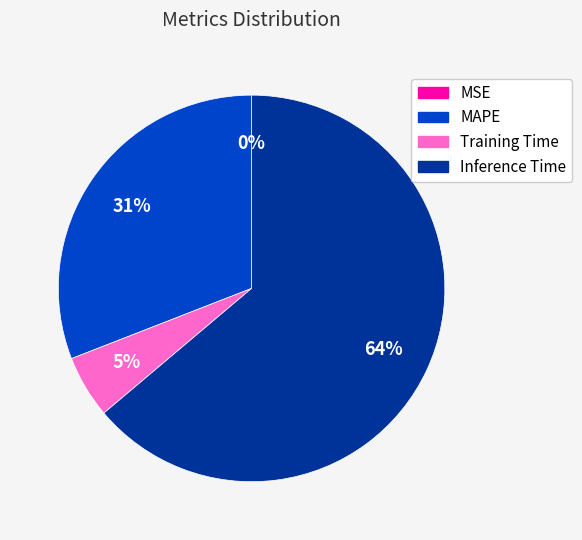

To the nearest percent, what percentage of the pie is MAPE?

31%